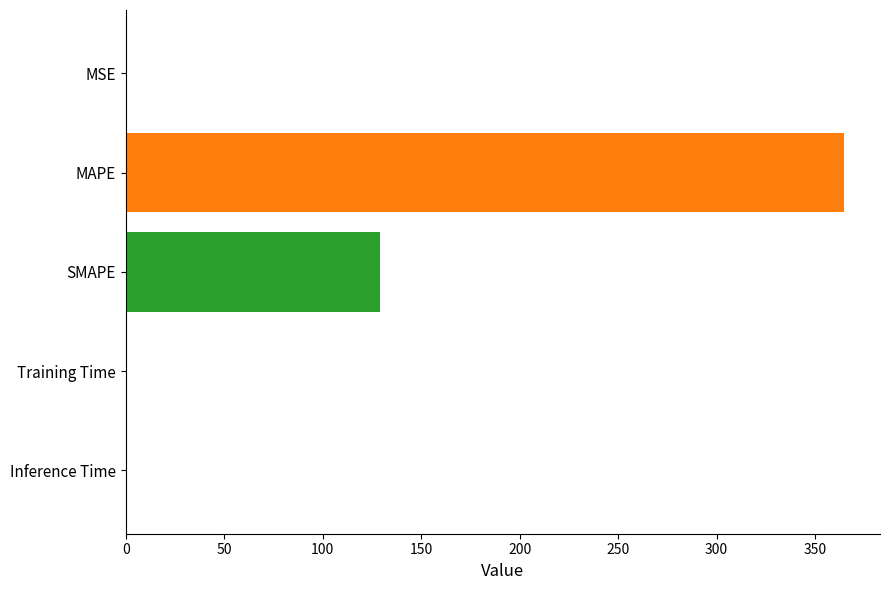

Which label corresponds to the largest value in the chart?

MAPE